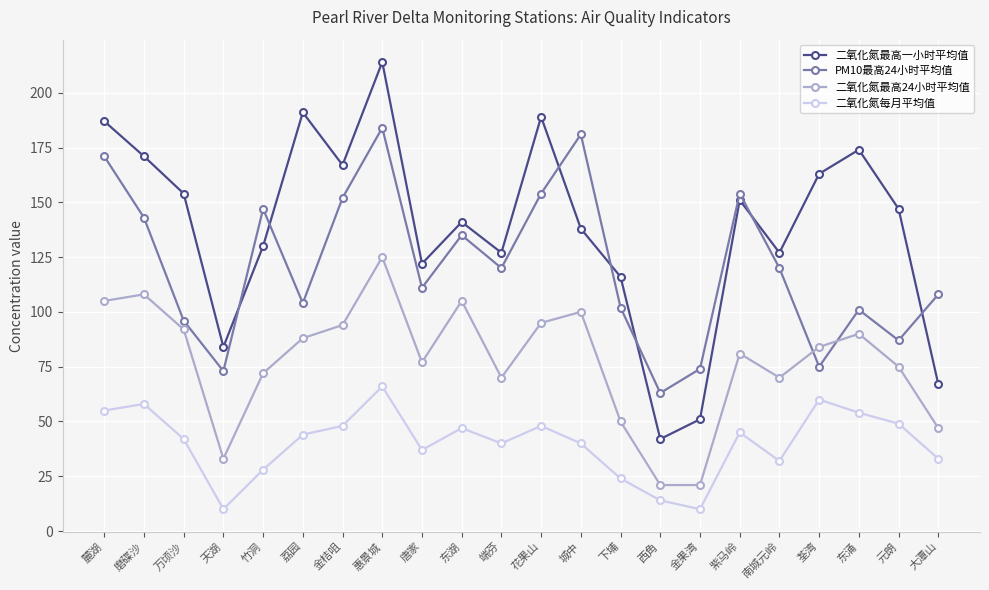

What position from the left is 惠景城?

8